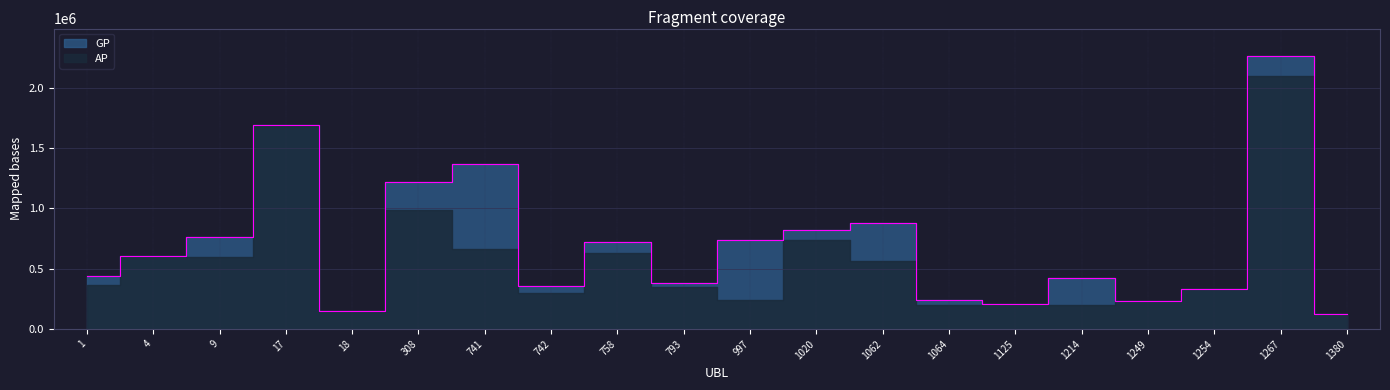

How many lines are shown in the chart?

1